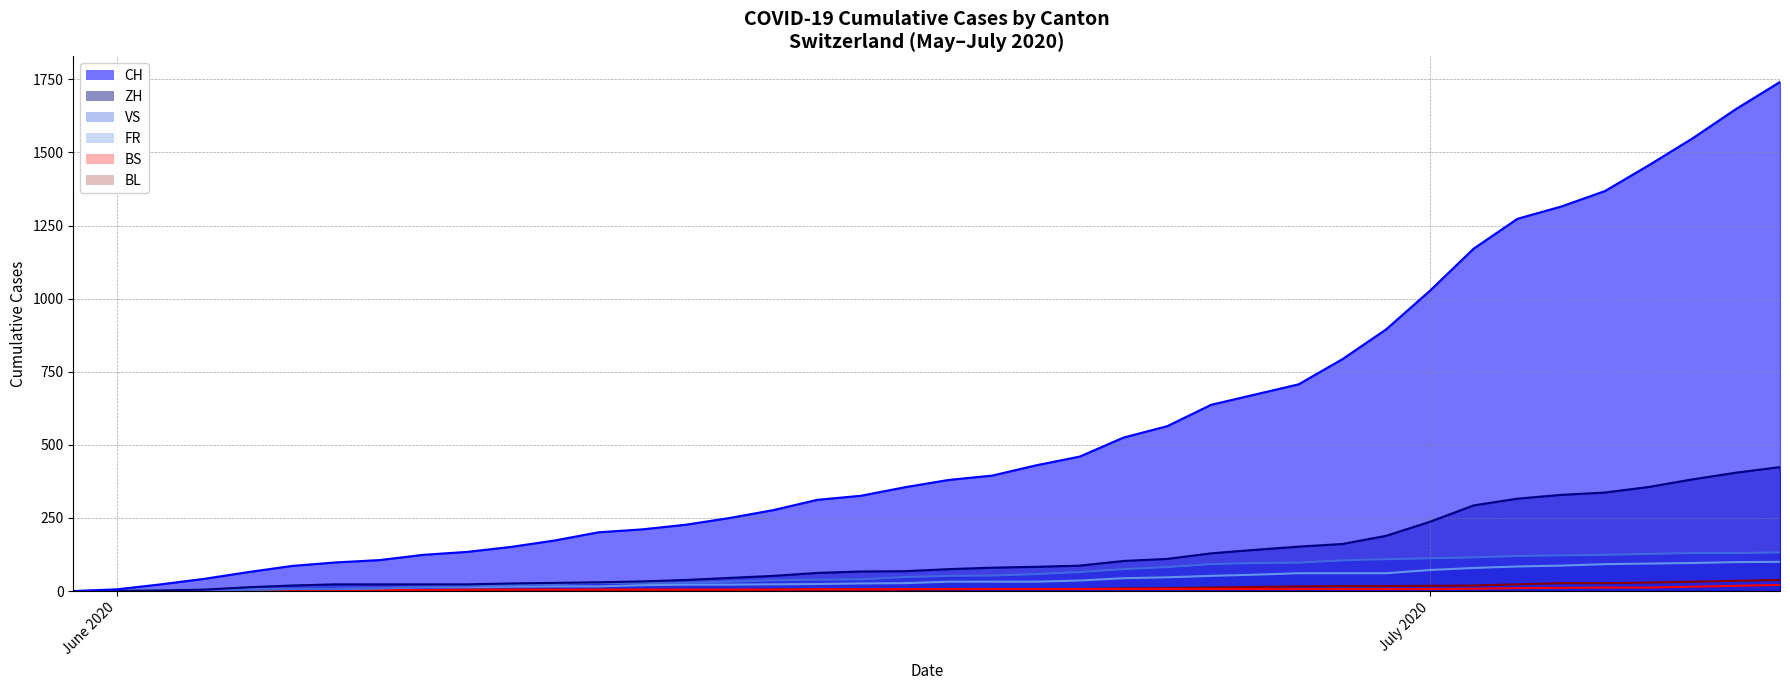

How many values in VS are above zero?

39